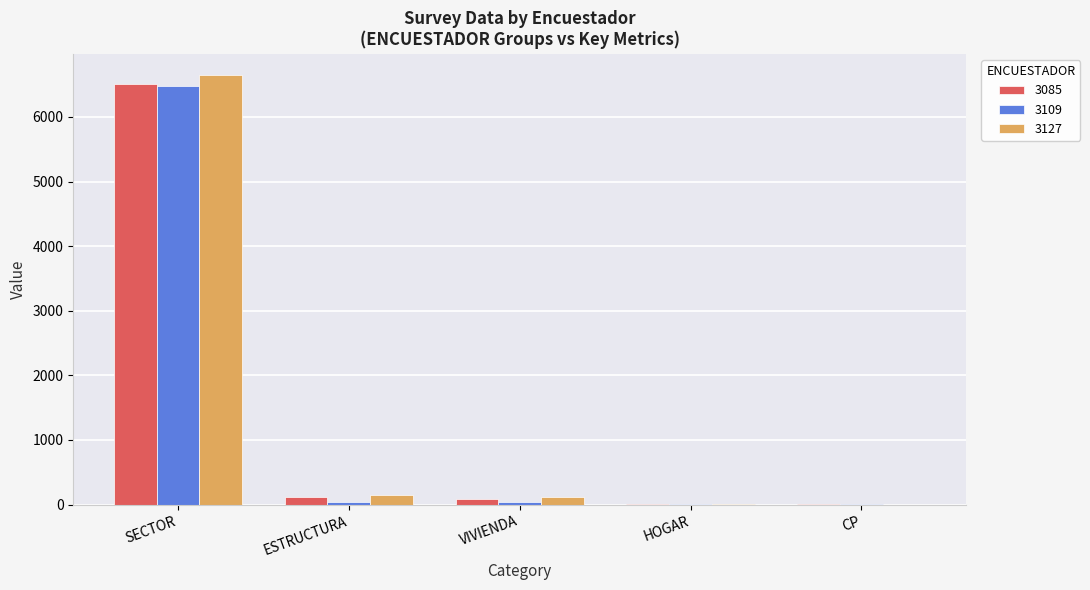

Is it true that 3127 equals 9 at HOGAR?

True